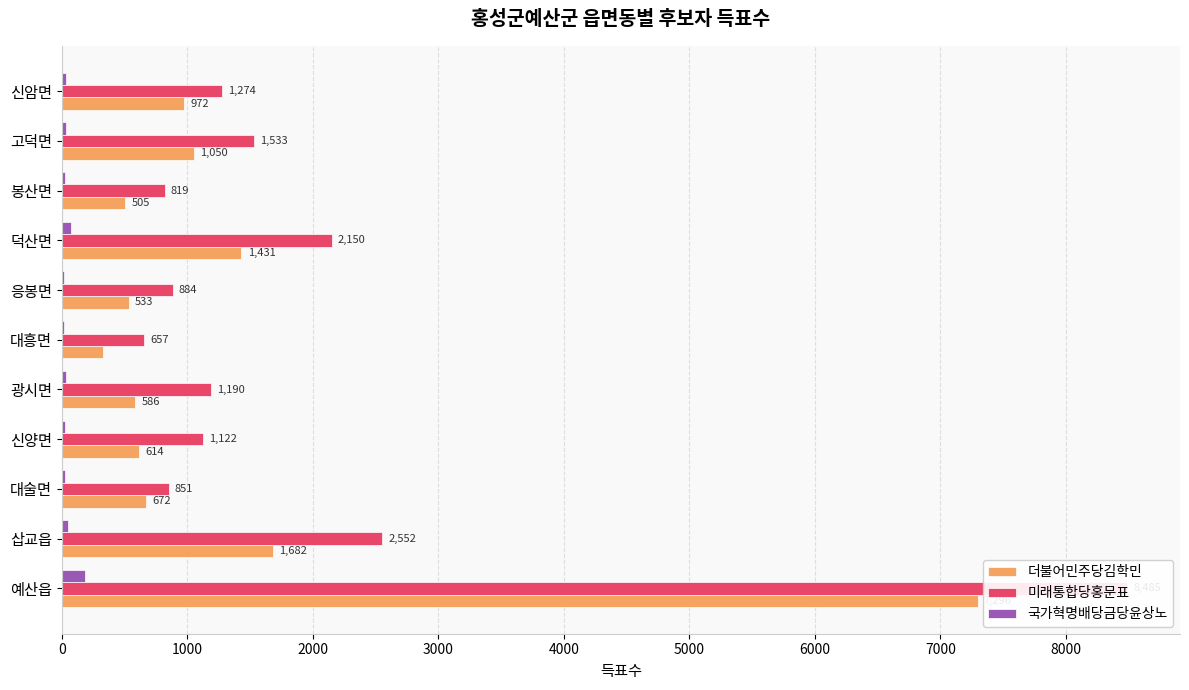

Is it true that 미래통합당홍문표 equals 658 at 신암면?

False